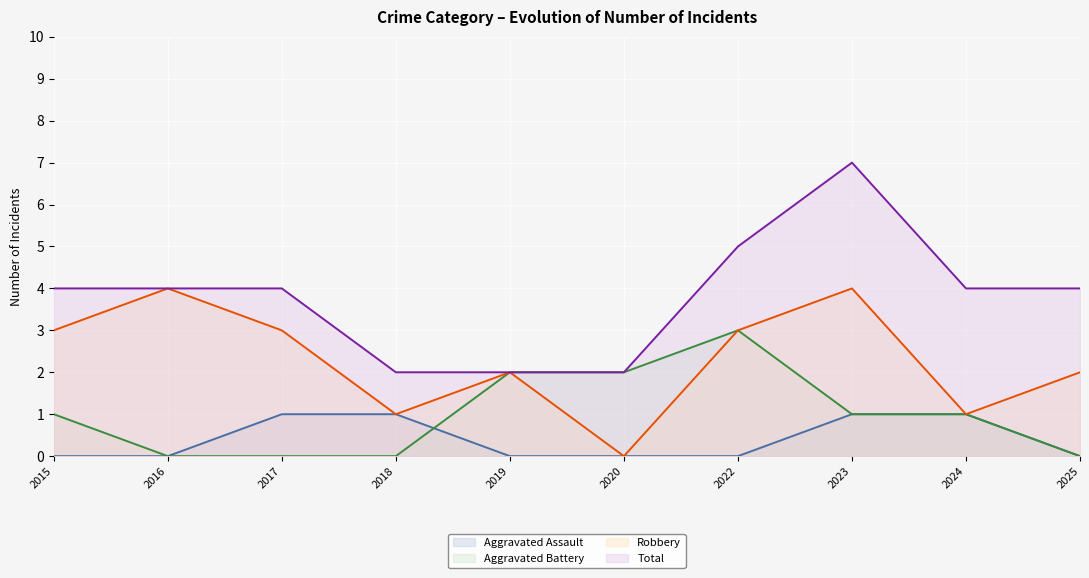

True or false: Total and Robbery intersect in this chart.

False